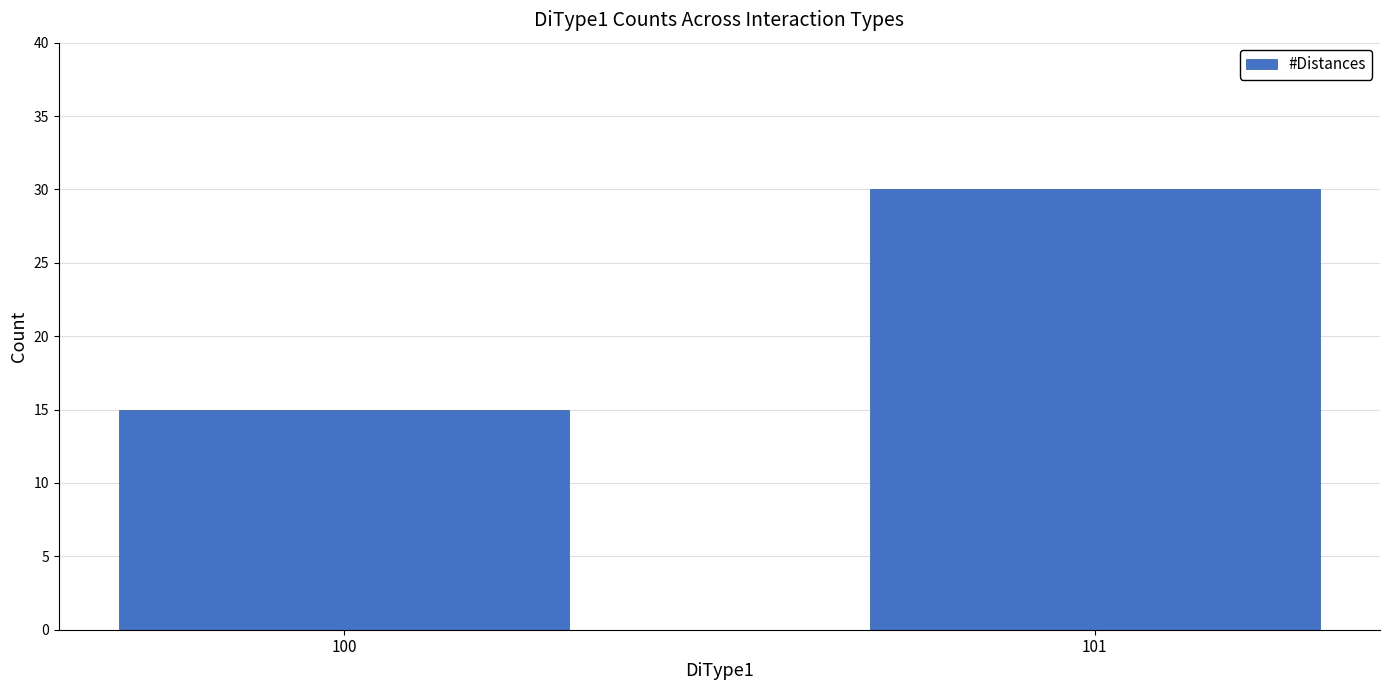

How many values are below 30?

1